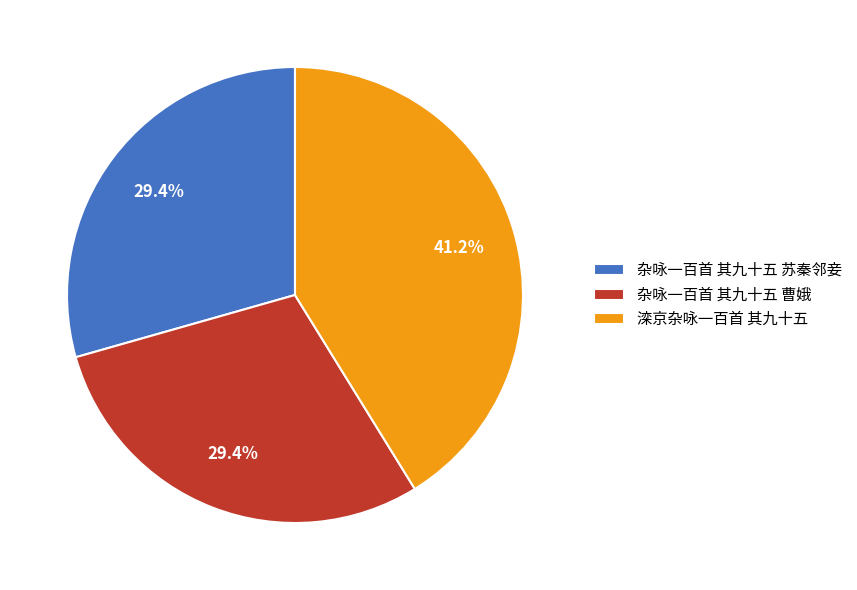

Is the sum of 杂咏一百首 其九十五 曹娥 and 滦京杂咏一百首 其九十五 greater than half?

Yes